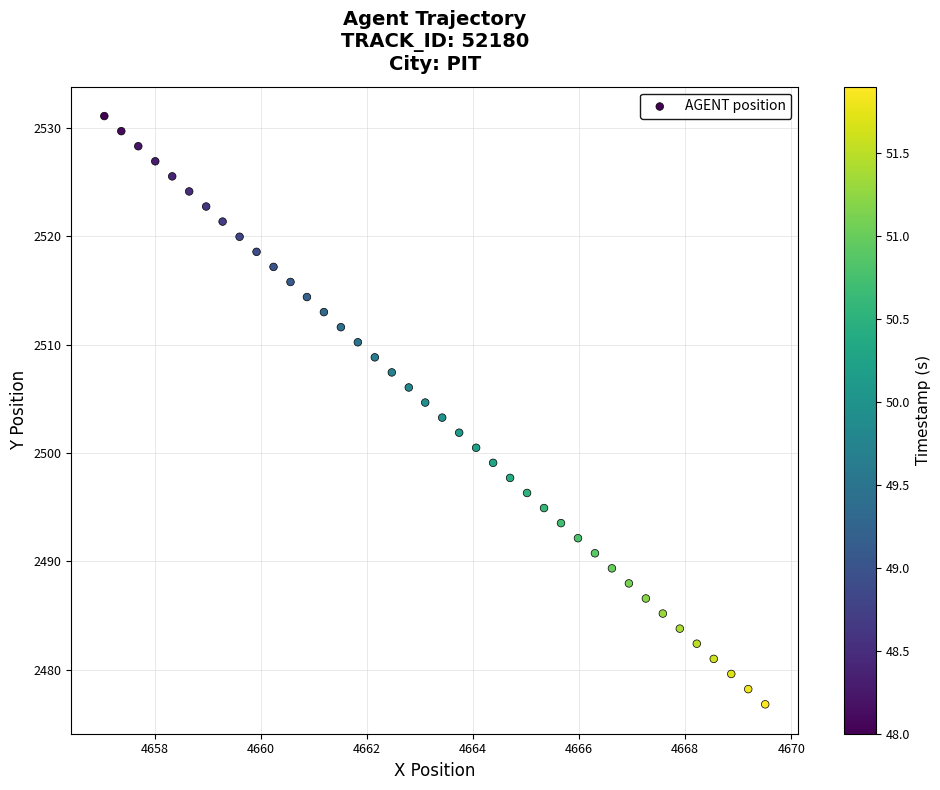

What is the range of X values (max minus min)?

12.5